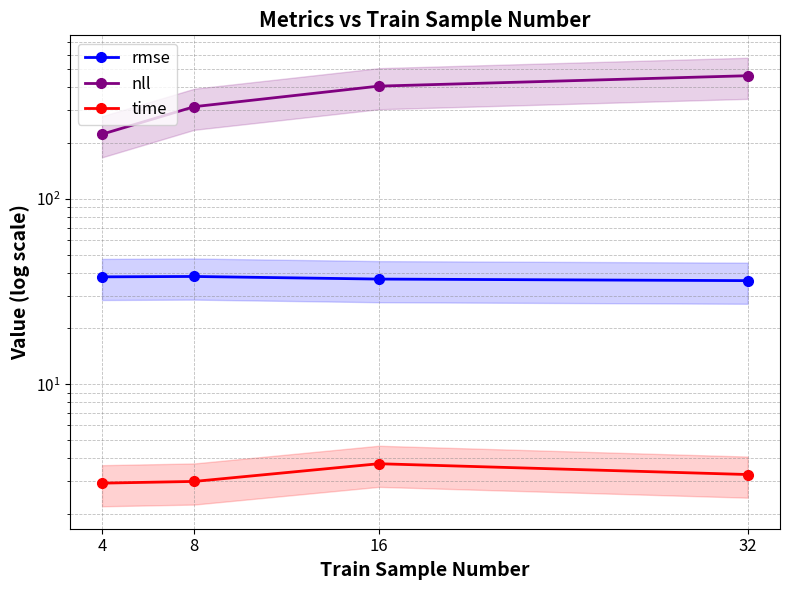

The value of nll at 32 is 461.9. True or false?

True